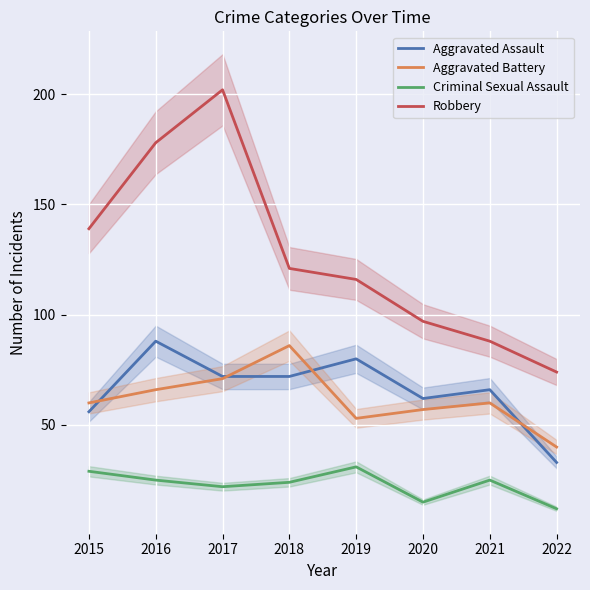

What is the lowest value of the Criminal Sexual Assault series?

12